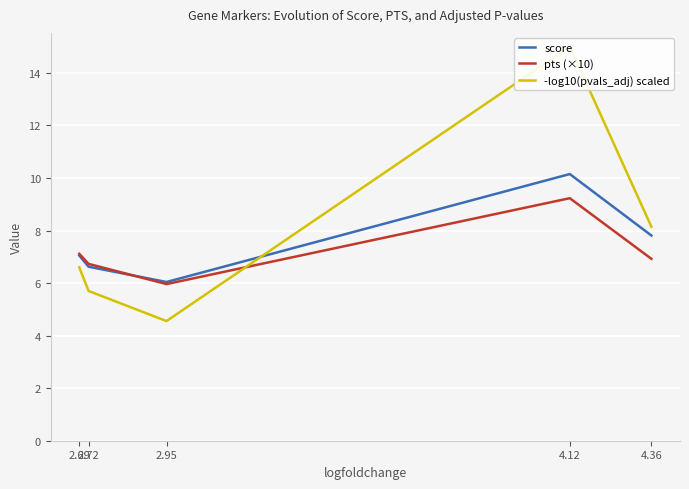

How many data points in -log10(pvals_adj) scaled are above 6?

3